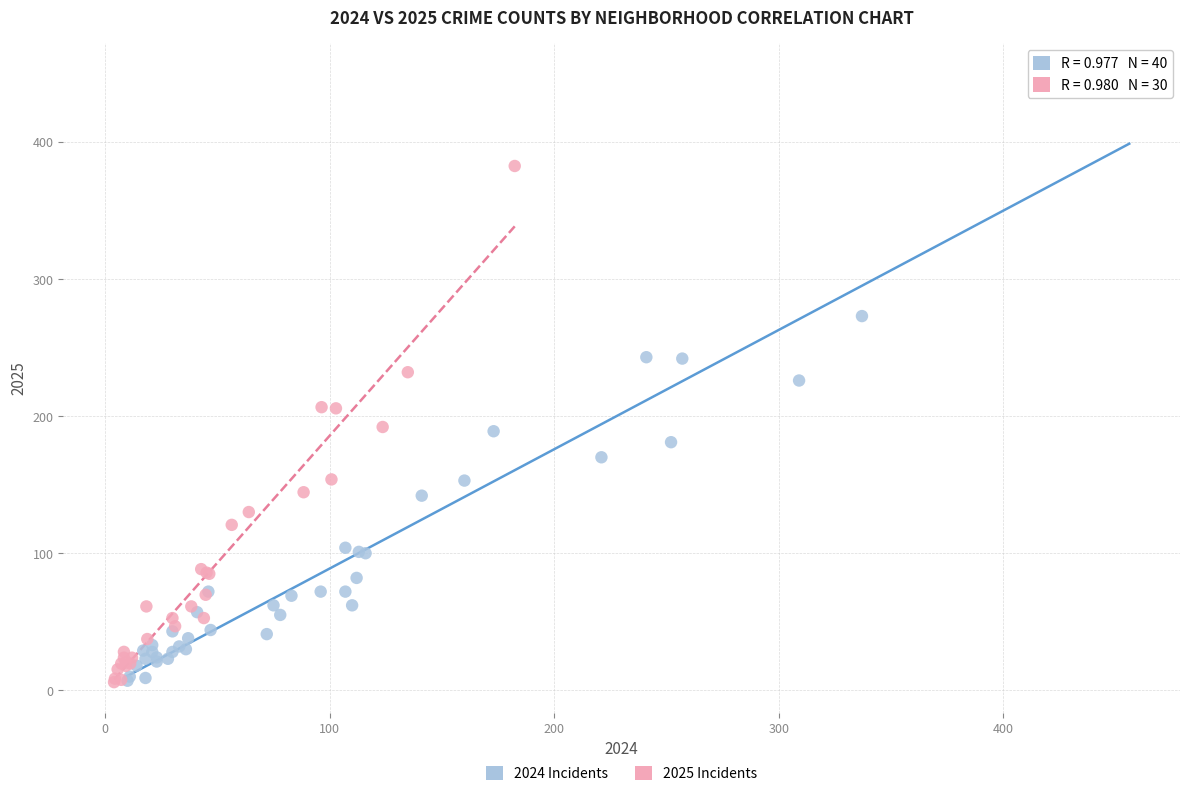

Which series has the largest Y range (max minus min)?

2024 Incidents